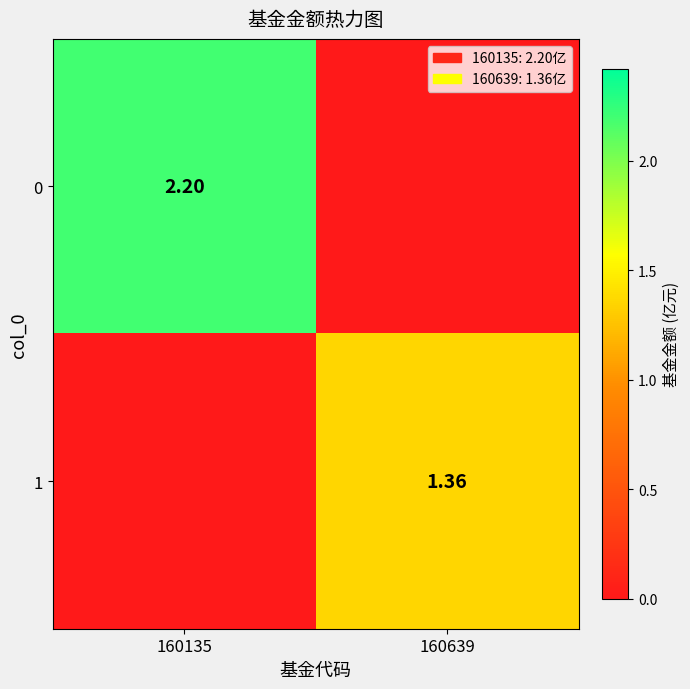

Is the value of 0 at 160135 greater than the value of 1 at 160639?

Yes